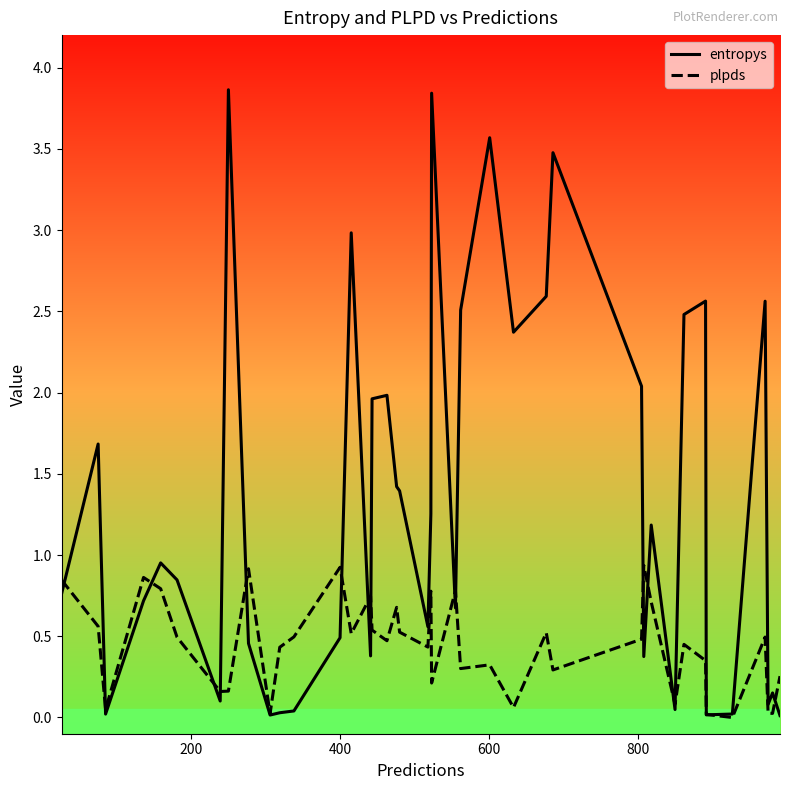

True or false: plpds and entropys cross at least once.

True